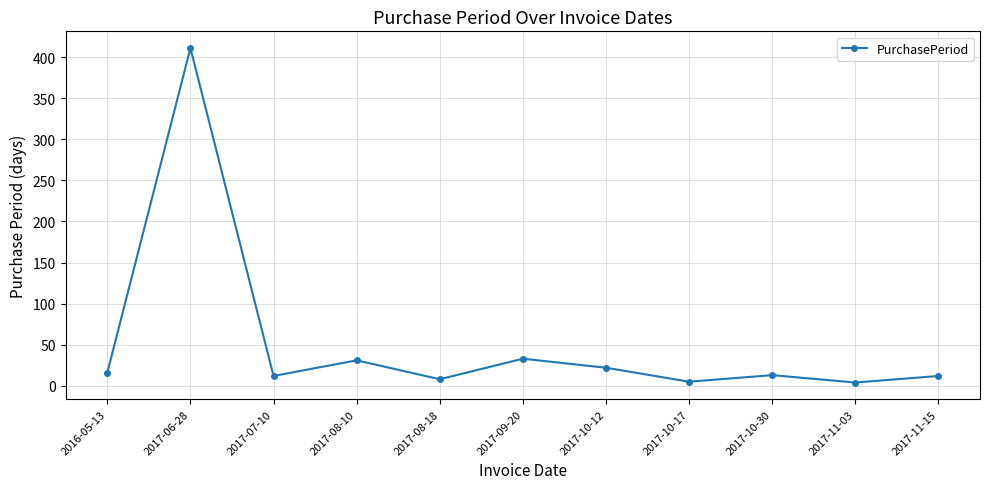

Read the value at 2017-08-10.

31